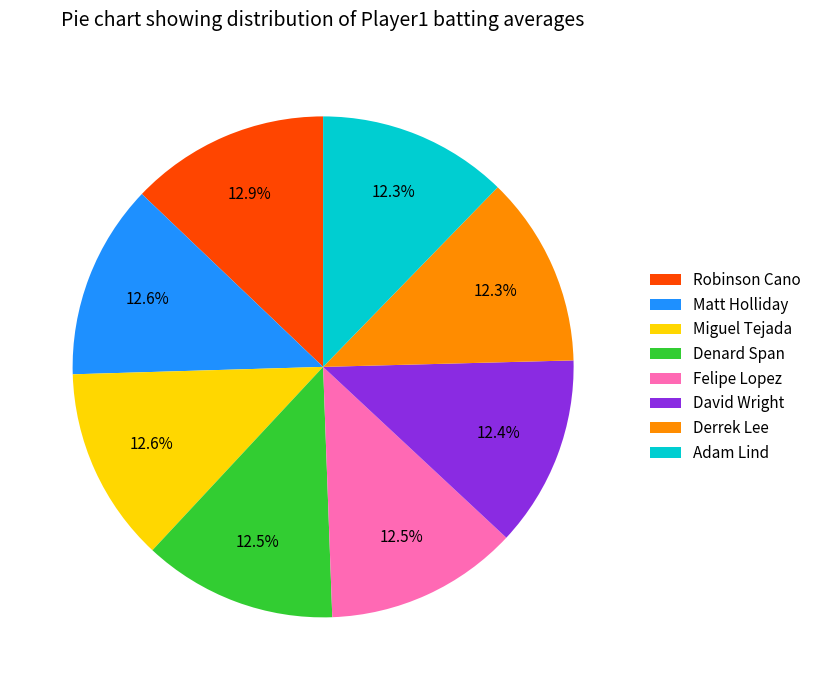

Approximately how many times larger is the value at Derrek Lee compared to Matt Holliday?

1.0